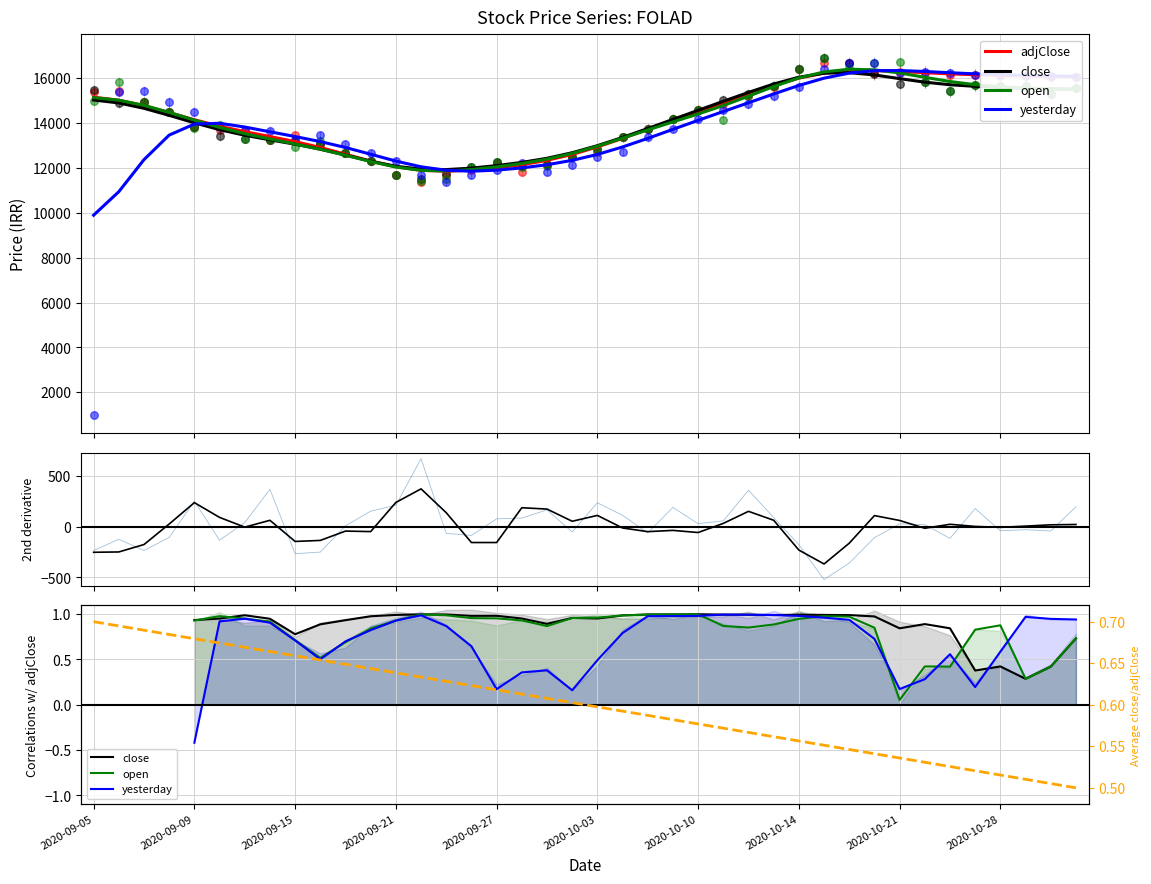

Is the value of close at 2020-09-30 greater than the value of adjClose at 2020-09-09?

No